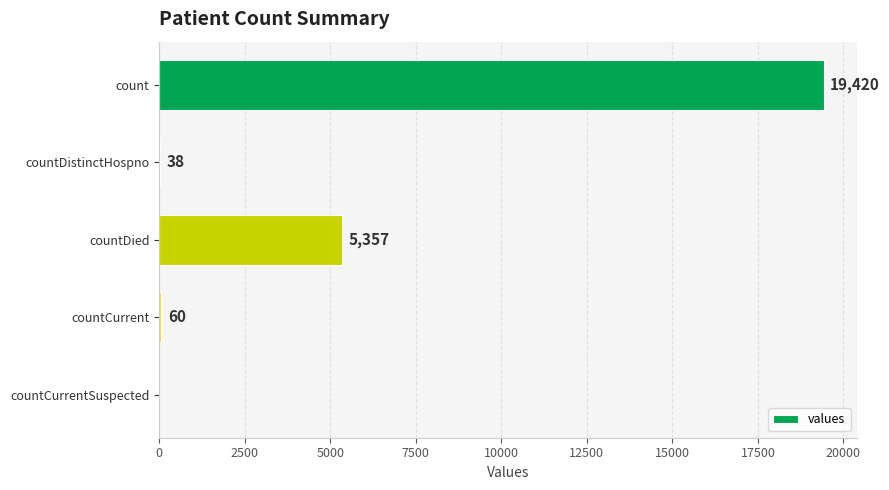

True or false: the data shows 5357 at countDied.

True